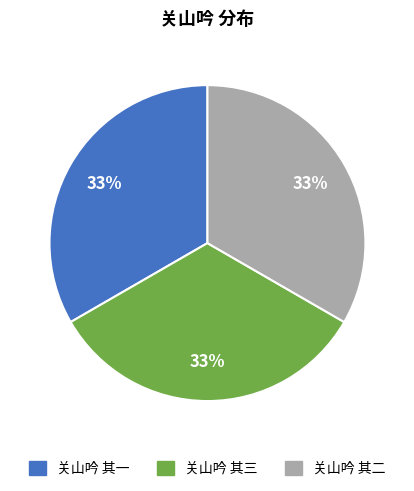

What is the ratio of the value at 关山吟 其二 to the value at 关山吟 其三?

1.0